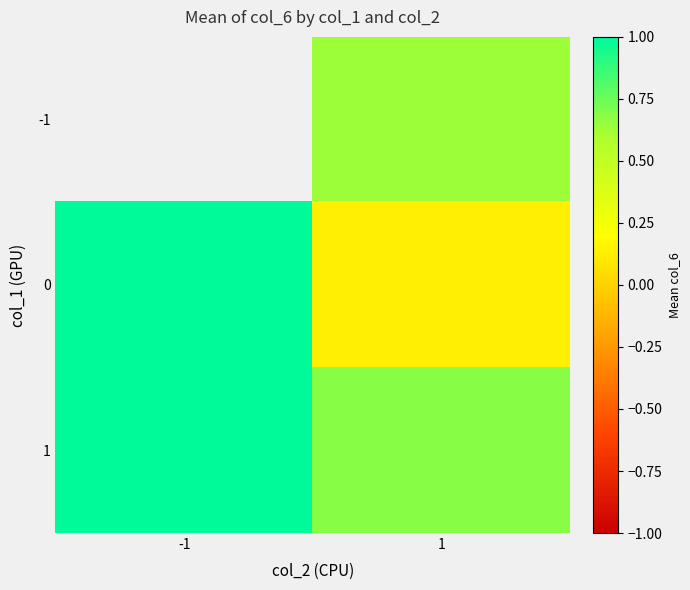

At which category does the chart reach its peak across all series?

-1